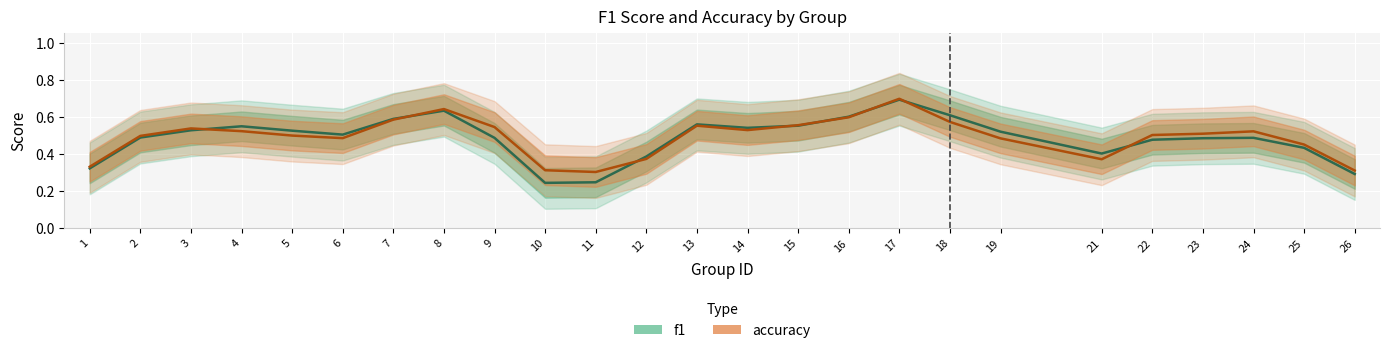

True or false: accuracy and f1 cross at least once.

True